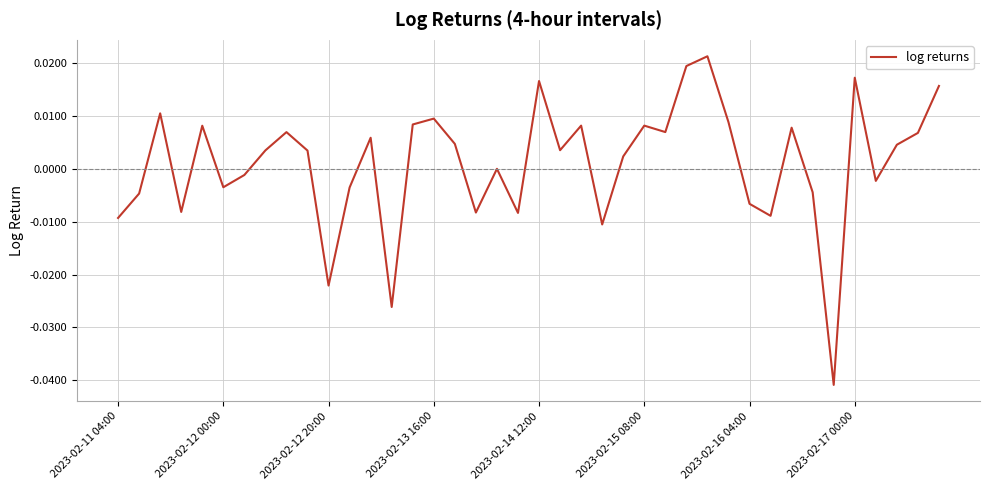

Is this an area chart (filled region under the line)?

No